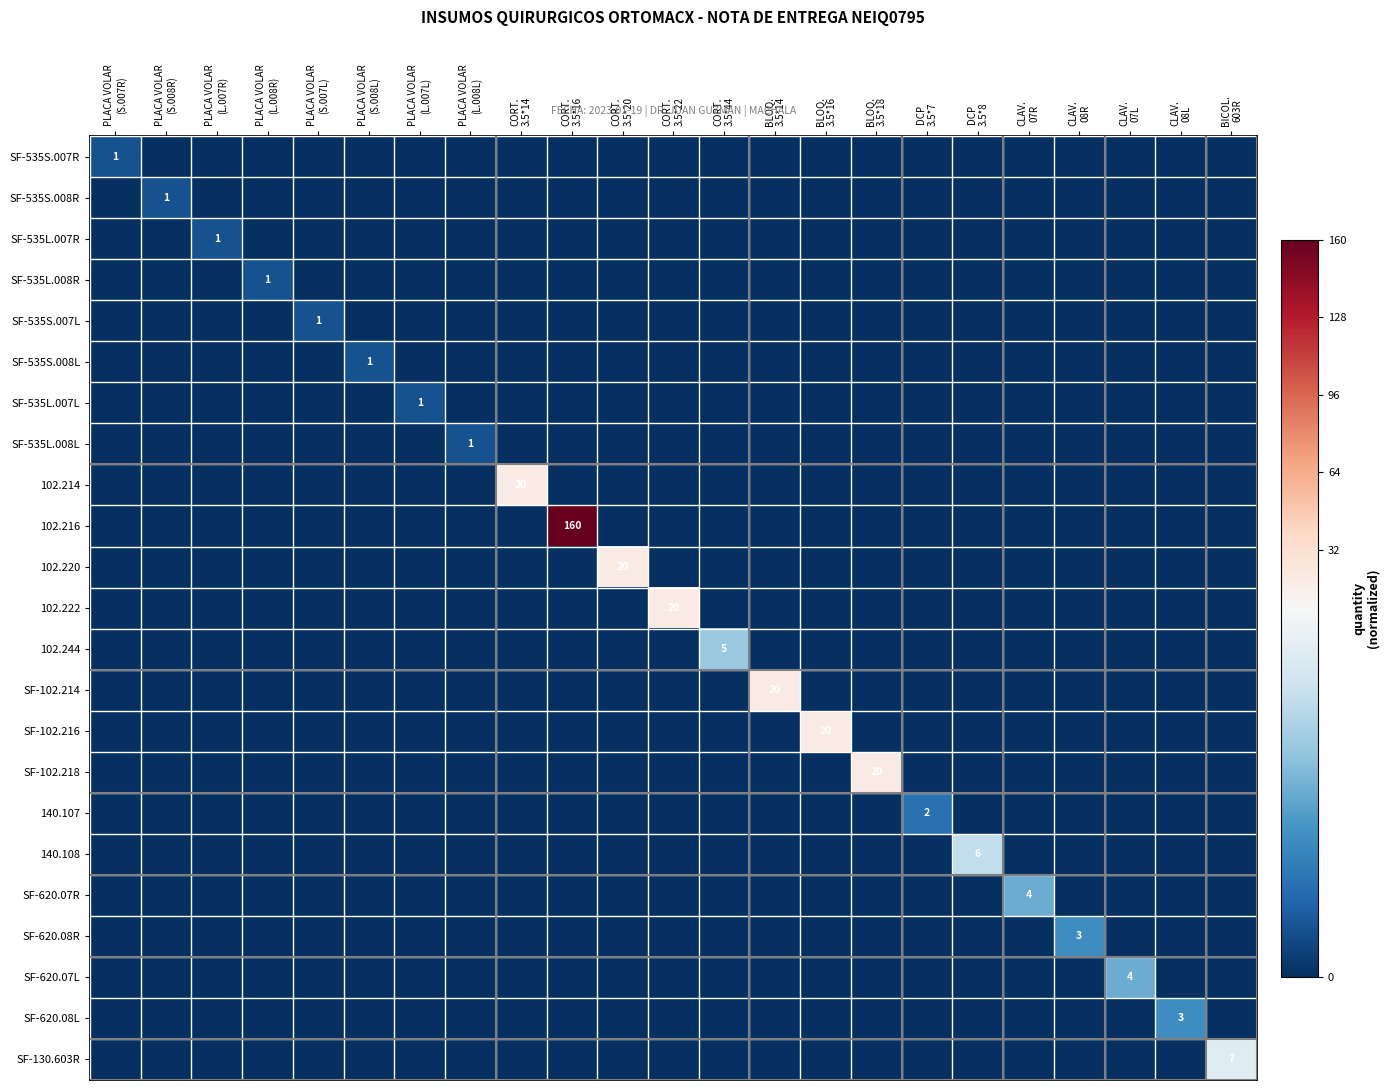

Which series has the widest spread of values?

102.216